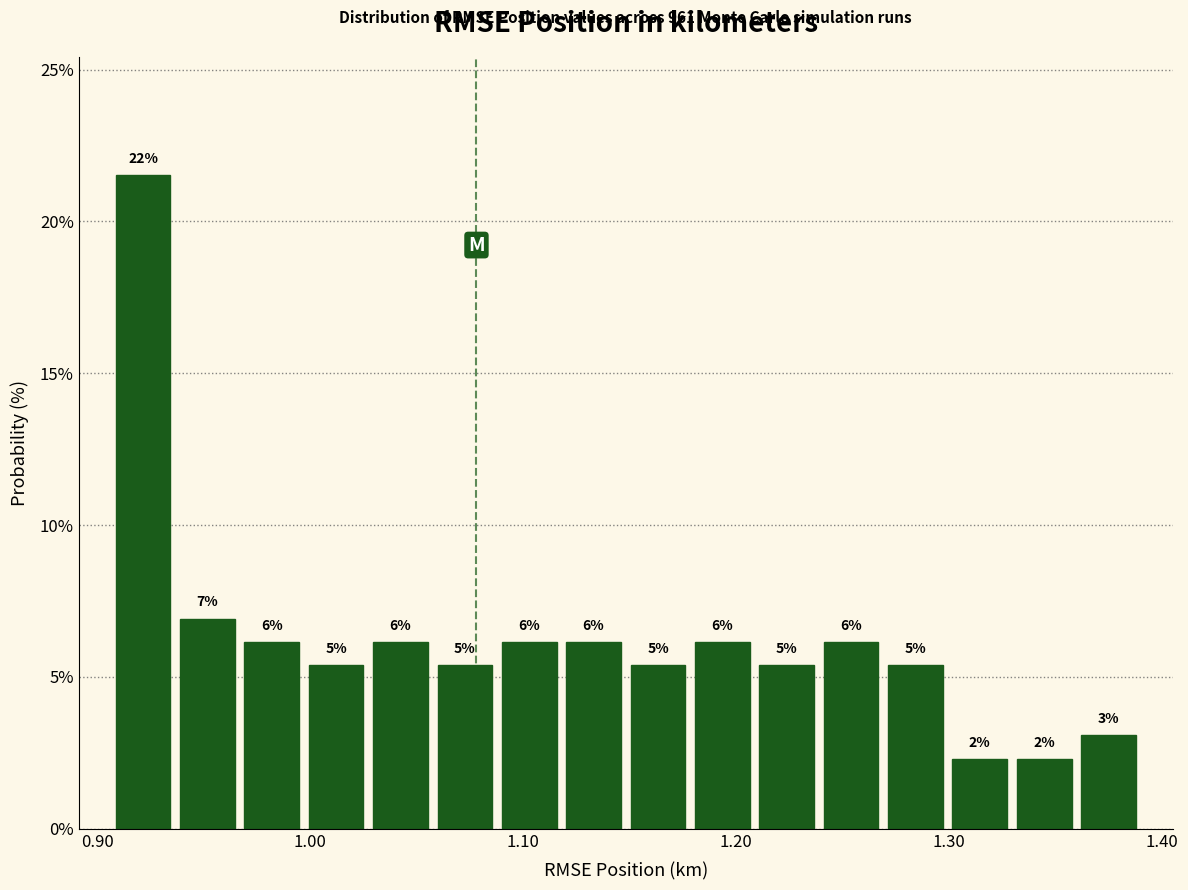

Around what value on the x-axis is the tallest bar? Give the approximate position of its centre, as read against the axis.

0.92